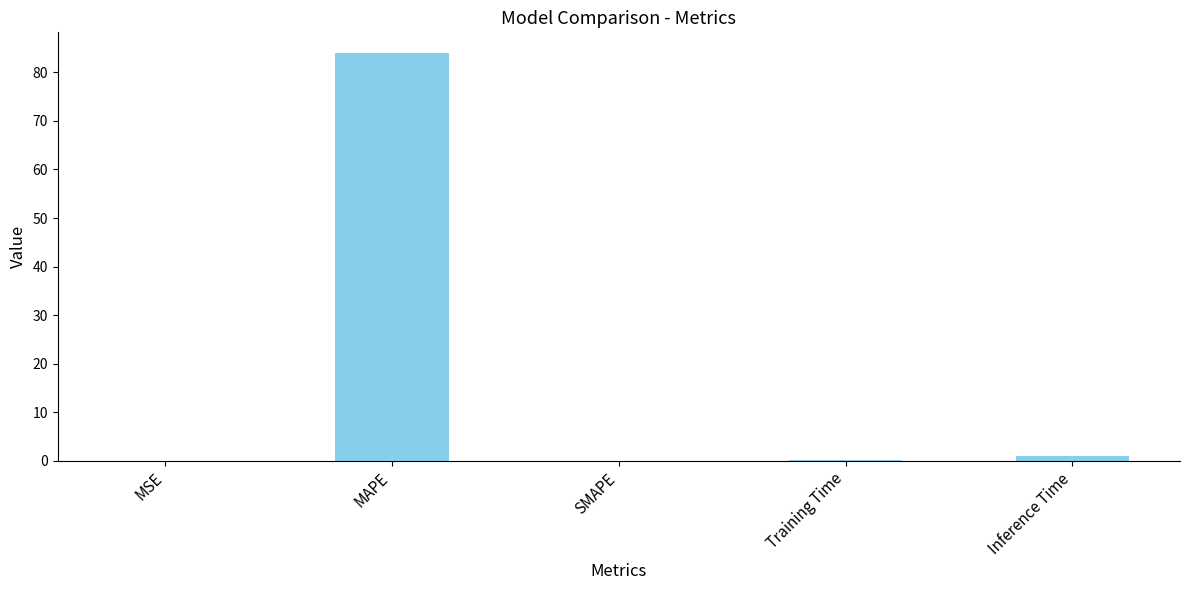

The value at SMAPE is 0.0. True or false?

True